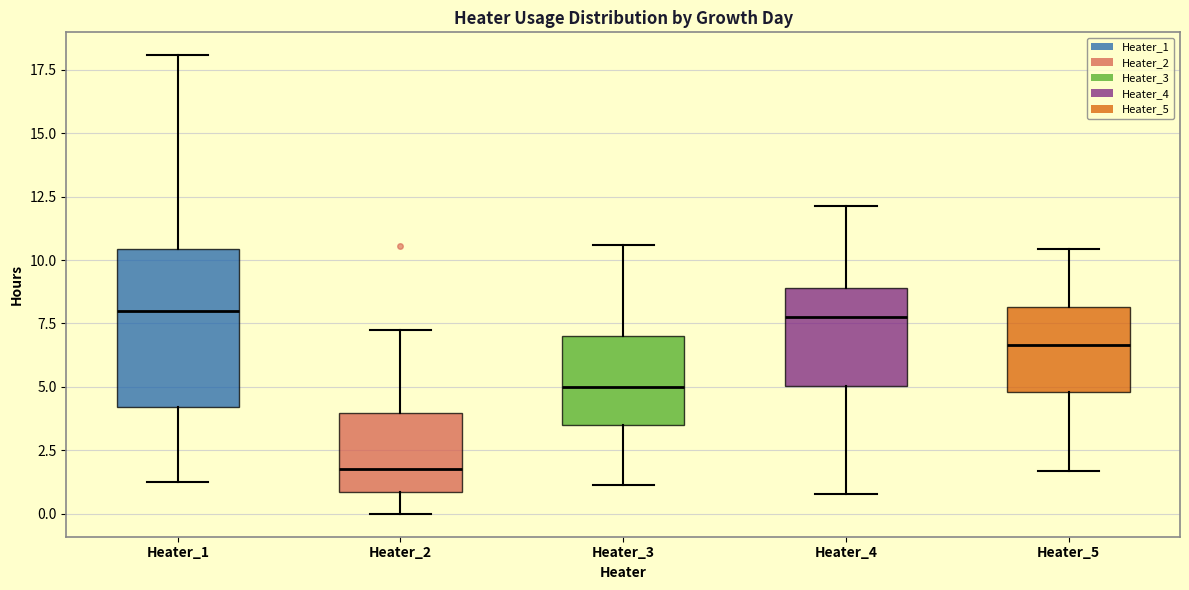

Reading left to right, transcribe this box plot: for each box, give where its median line is, the range the box spans, and where its two whiskers end, as read against the y-axis. The values are not printed on the chart, so give them approximately, as read against the axis.

Heater_1: median 8.0, box 4.0 to 10.5, whiskers 1.5 to 18.0
Heater_2: median 2.0, box 1.0 to 4.0, whiskers 0.0 to 7.0
Heater_3: median 5.0, box 3.5 to 7.0, whiskers 1.0 to 10.5
Heater_4: median 8.0, box 5.0 to 9.0, whiskers 1.0 to 12.0
Heater_5: median 6.5, box 5.0 to 8.0, whiskers 1.5 to 10.5